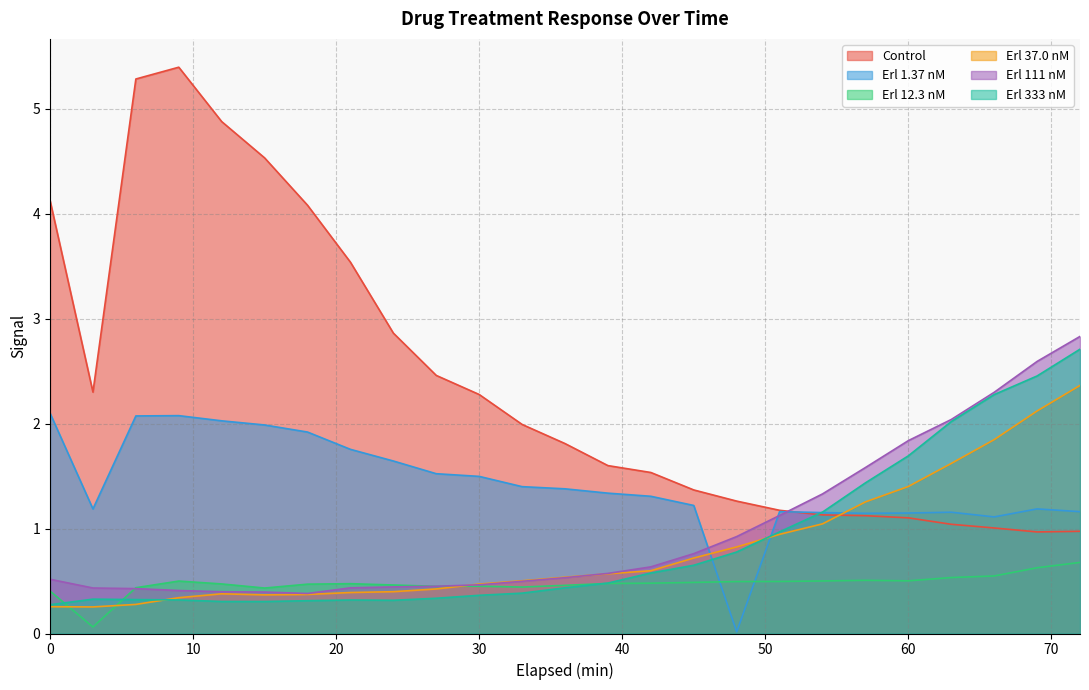

Rank the categories by Erl 333 nM value from highest to lowest.

72, 69, 66, 63, 60, 57, 54, 51, 48, 45, 42, 39, 36, 33, 30, 27, 3, 6, 9, 21, 24, 18, 12, 15, 0